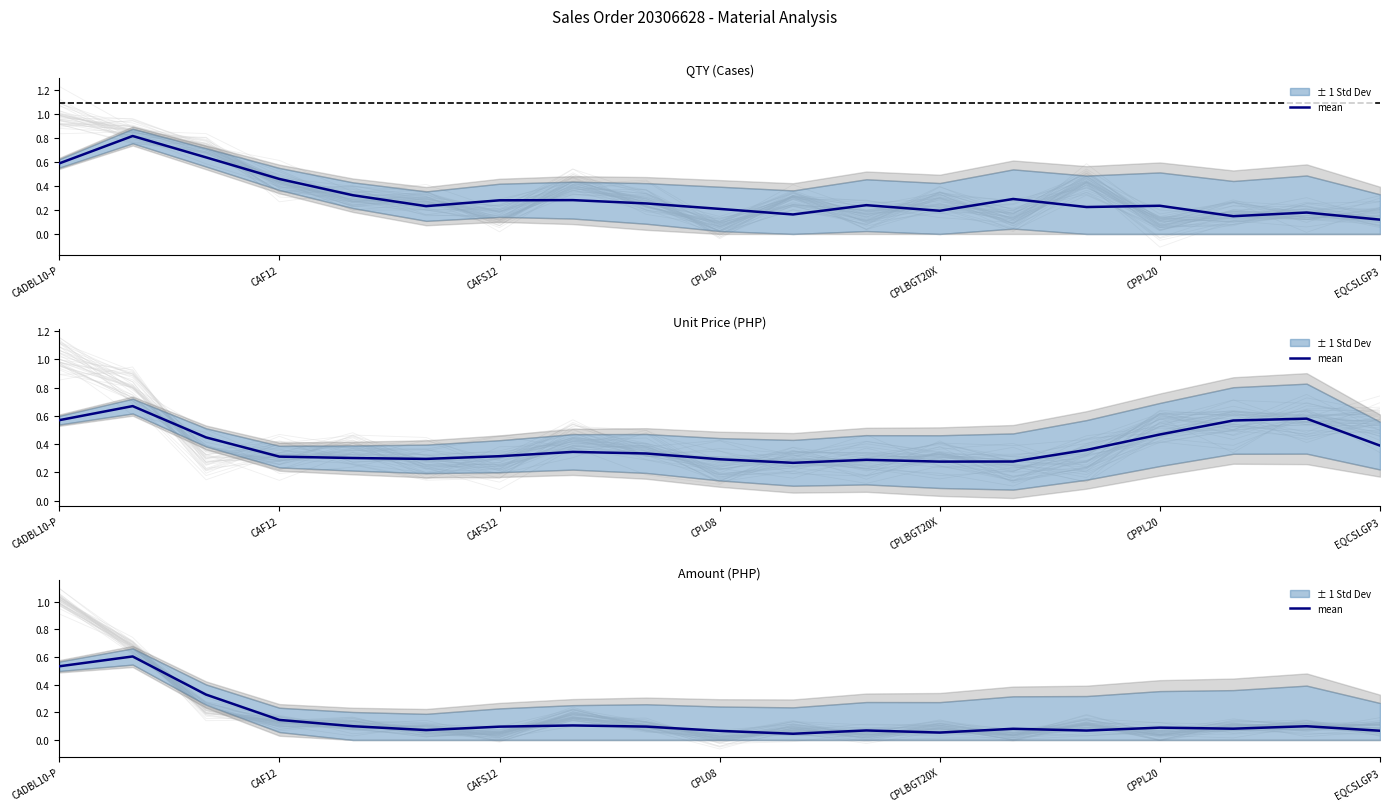

What is the average value?

0.1